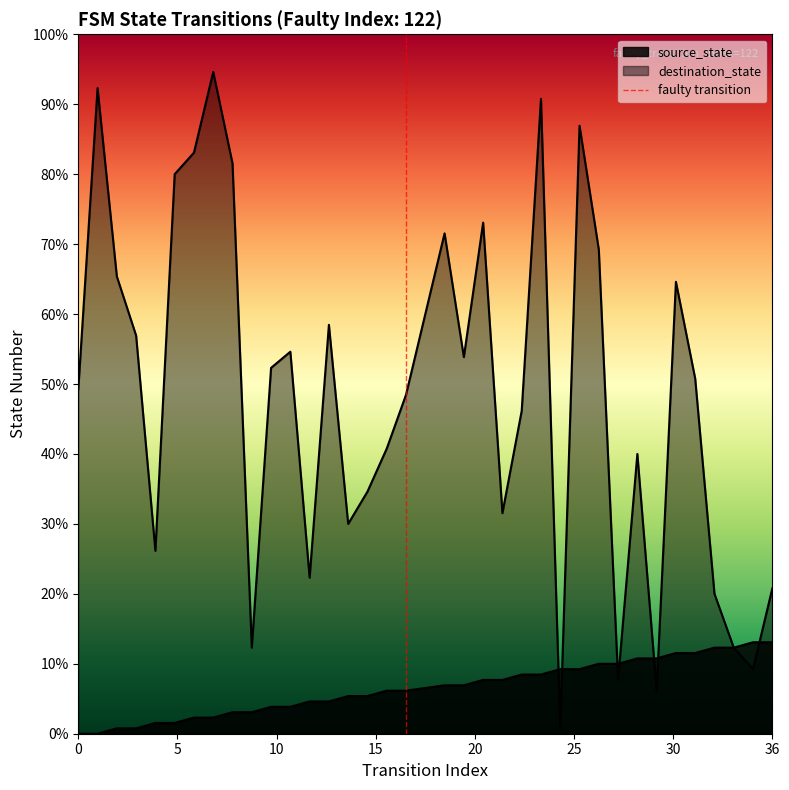

Between 17 and 32, which series saw the biggest shift?

source_state